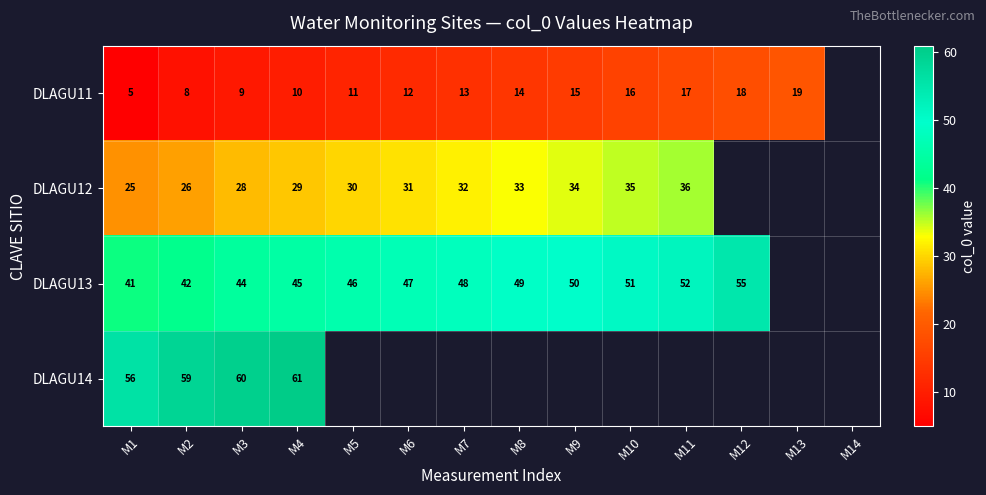

The value of DLAGU12 at M11 is 53. True or false?

False